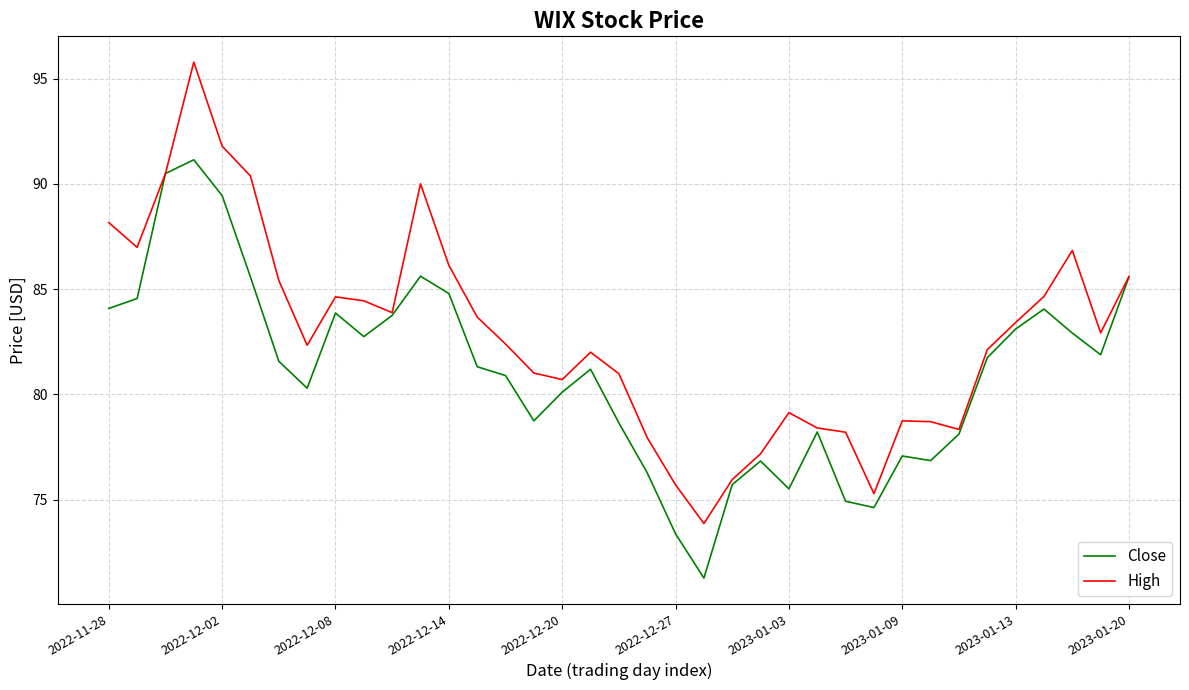

Which series has the widest spread of values?

High